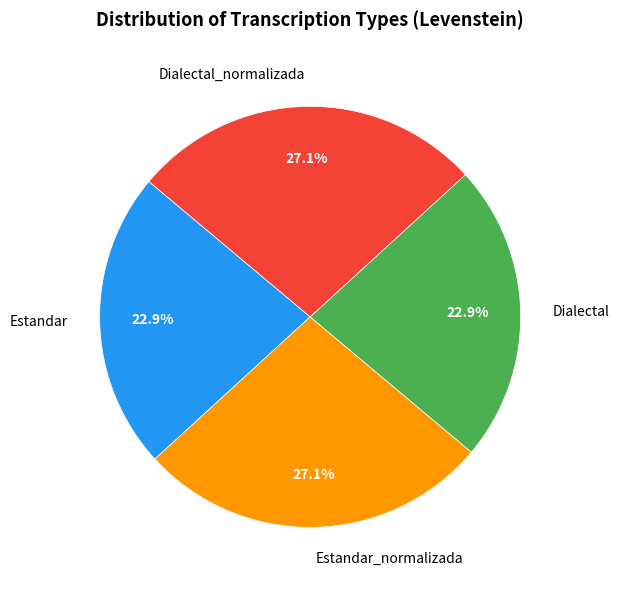

To the nearest percent, what is the combined percentage of Estandar_normalizada and Estandar?

50%